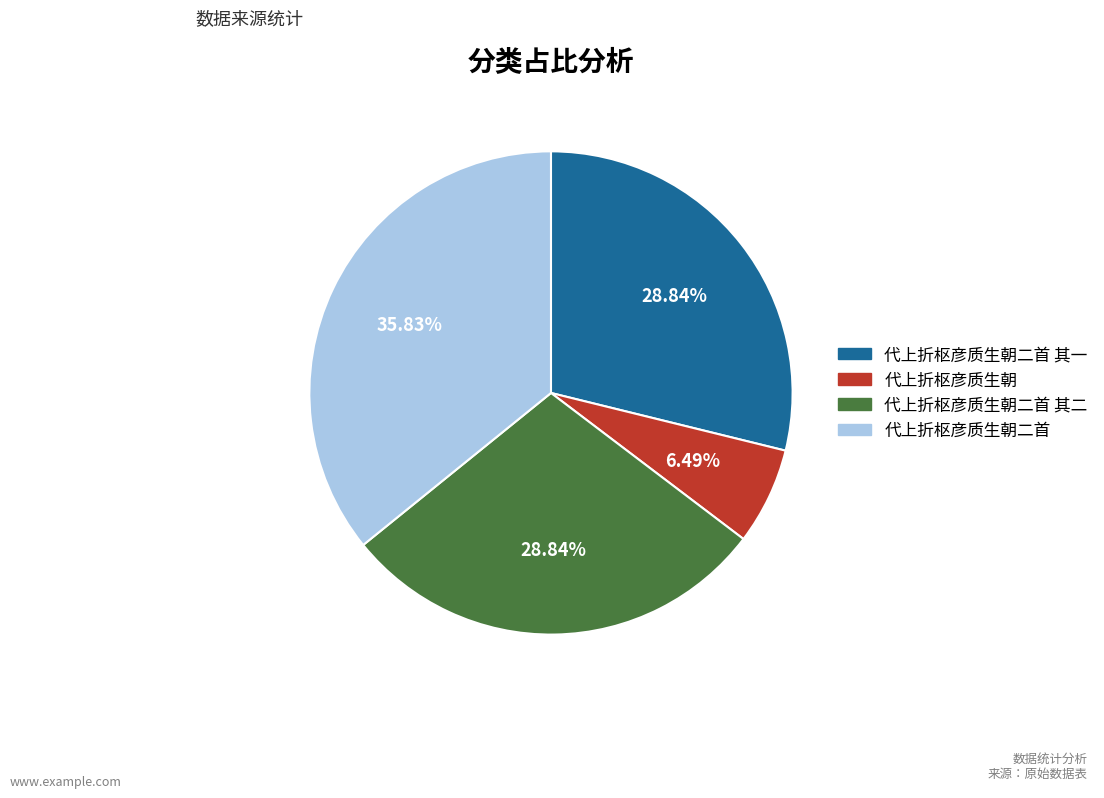

Is there a majority slice in this chart?

No